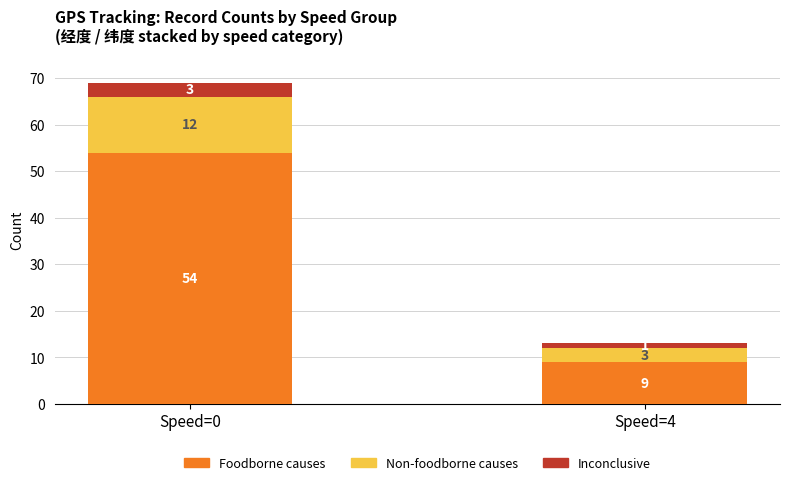

Read the Foodborne causes value at Speed=0.

54